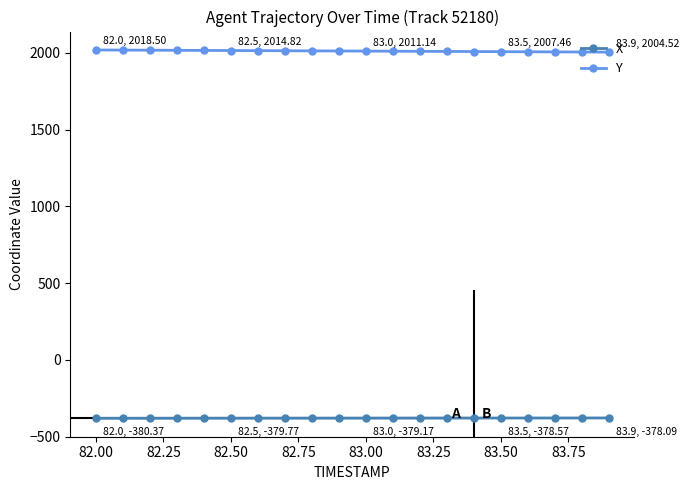

What is the sum of all Y values?

40230.2